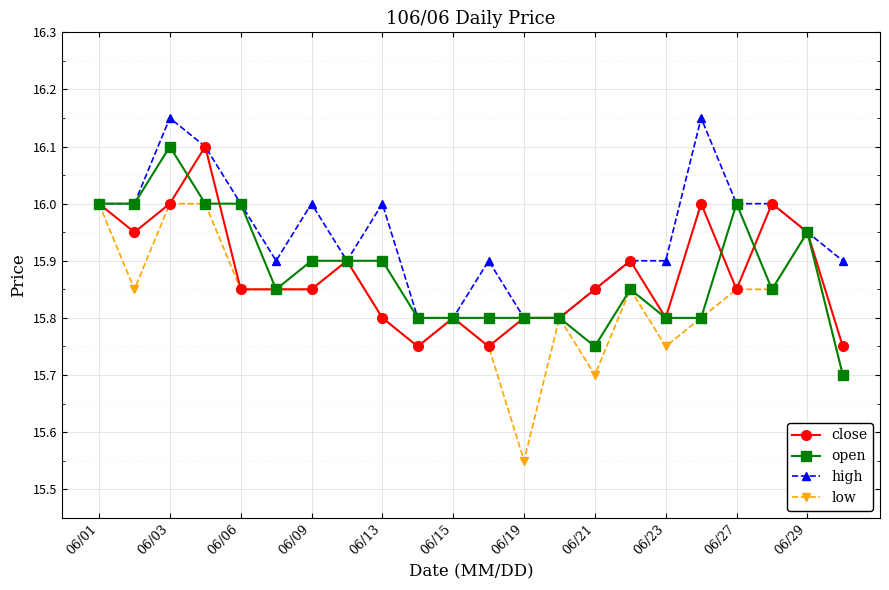

Which series has the largest range (max minus min)?

low